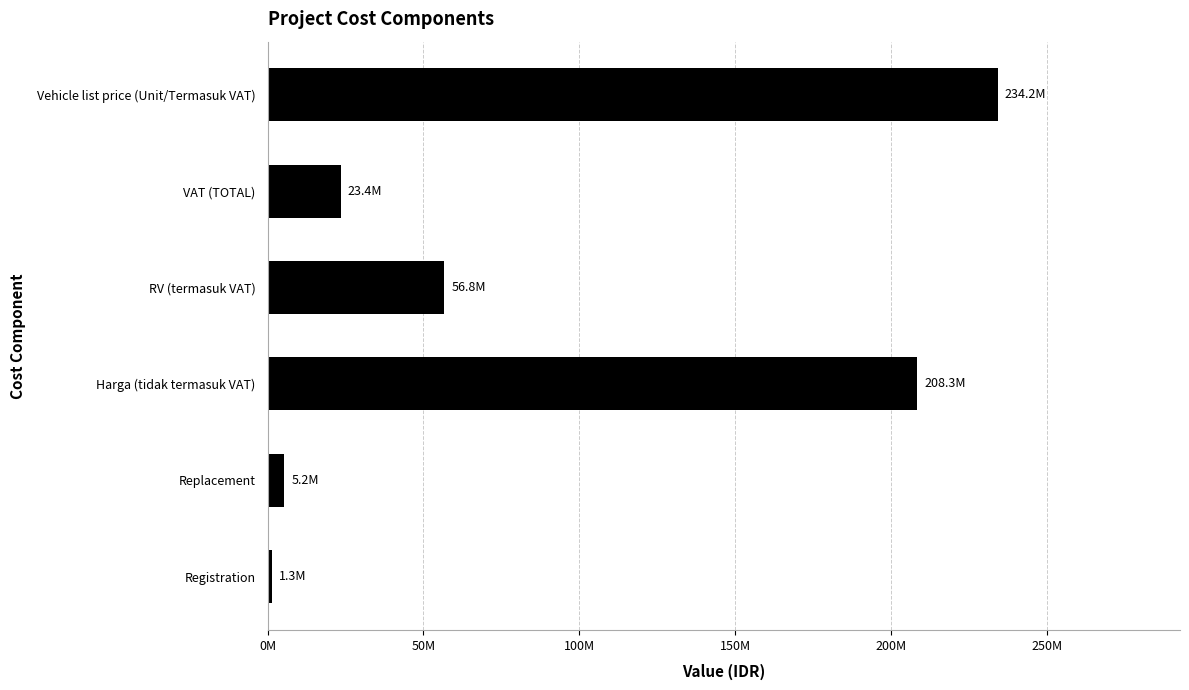

What is the sum of all values?

529276593.2